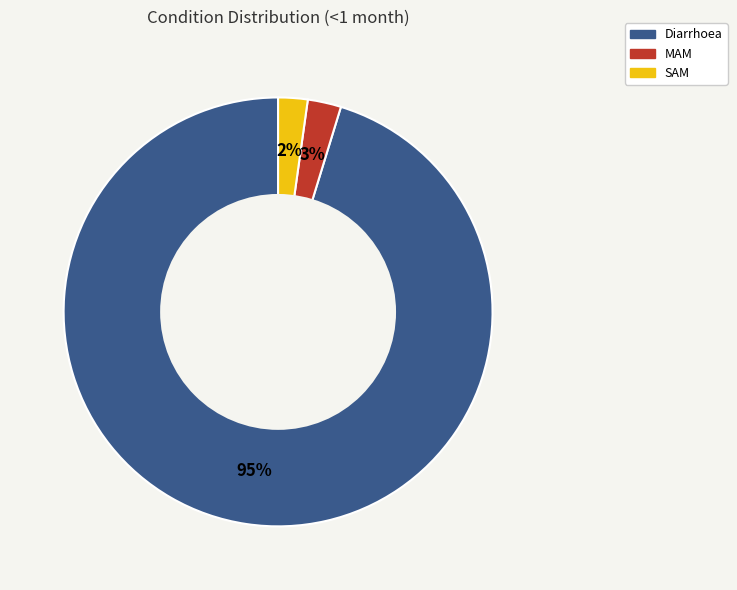

How many segments does this pie chart have?

3